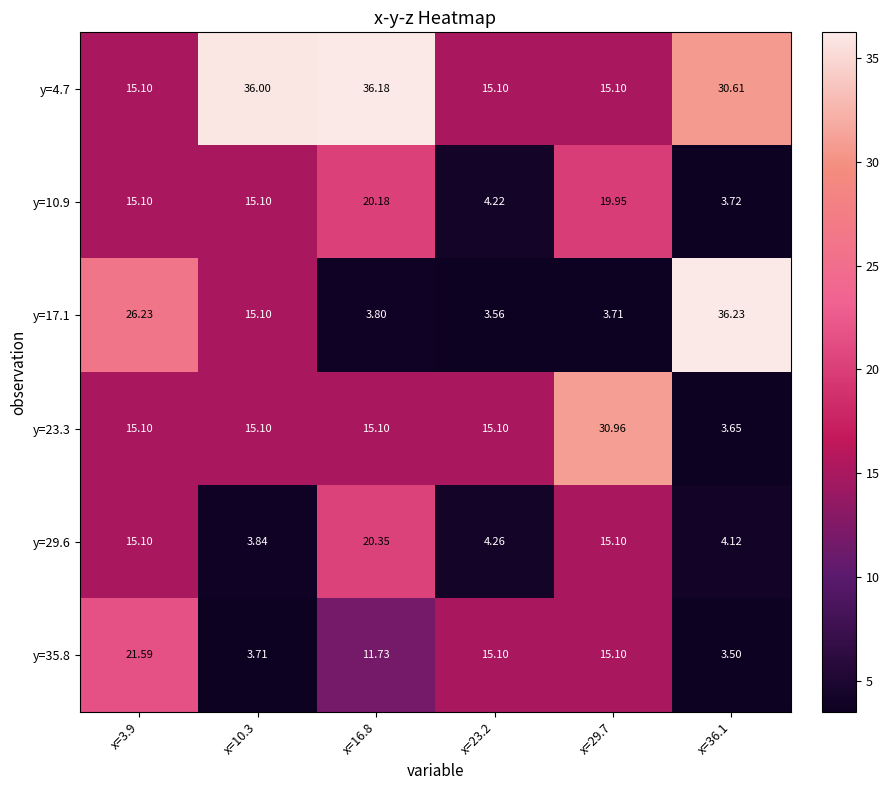

Is the value of y=35.8 at x=29.7 greater than the value of y=10.9 at x=36.1?

Yes